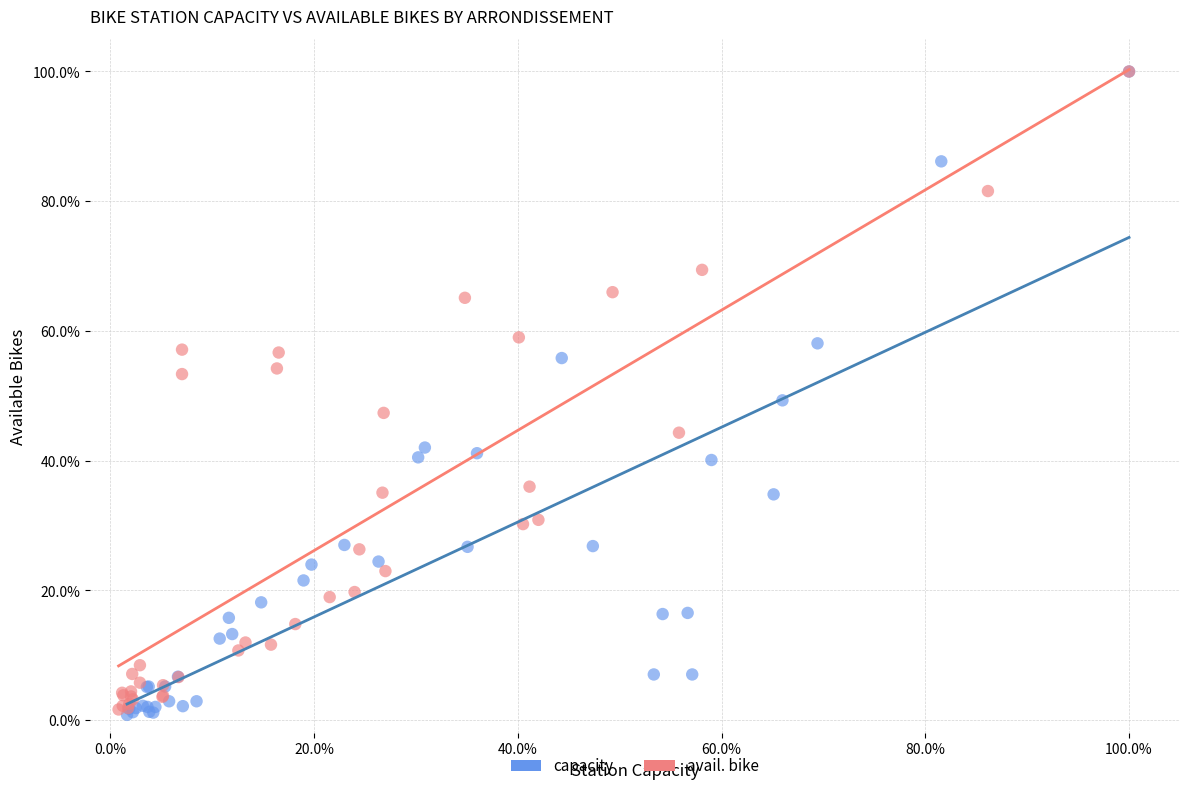

Which series has the largest Y range (max minus min)?

capacity